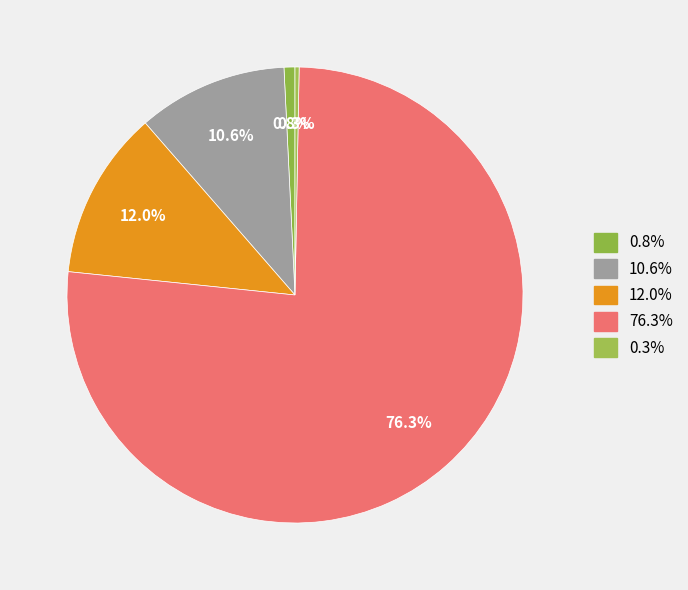

How many slices are in this pie chart?

5